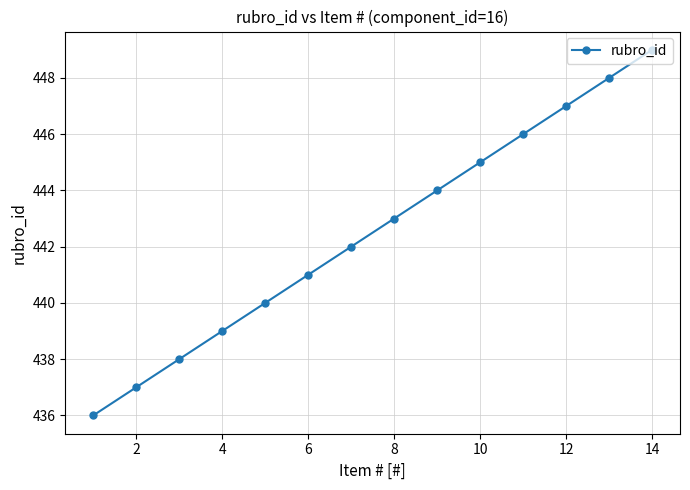

What is the difference between the maximum and minimum values?

13